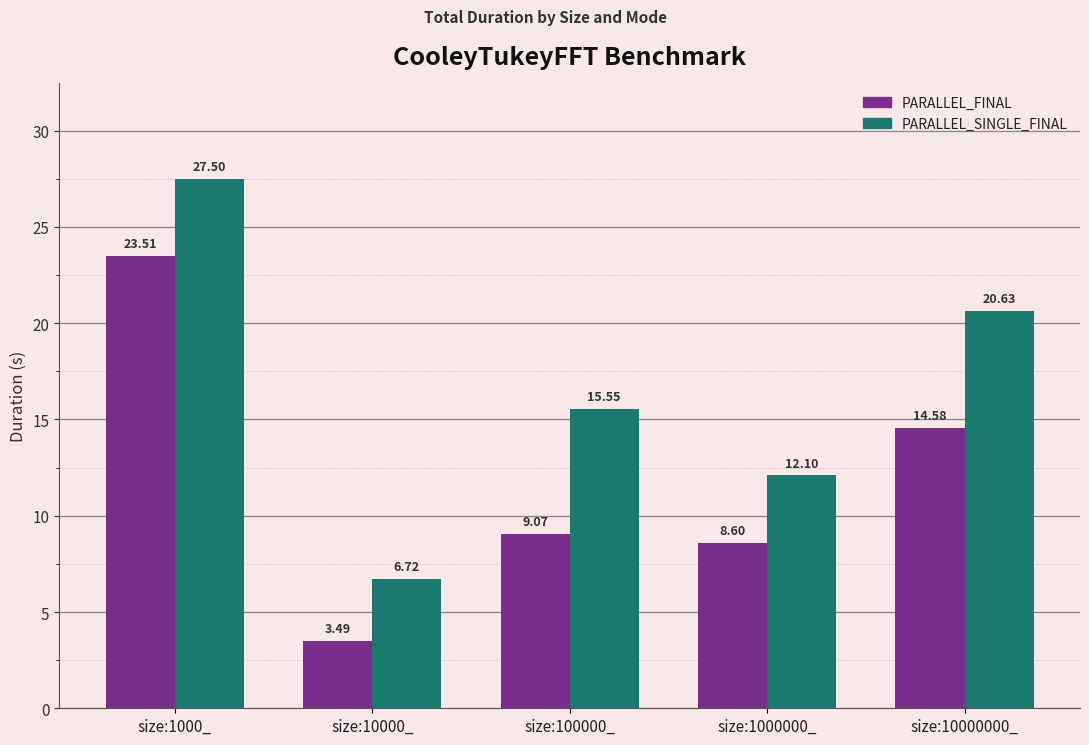

What is the sum of all PARALLEL_FINAL values?

59.3